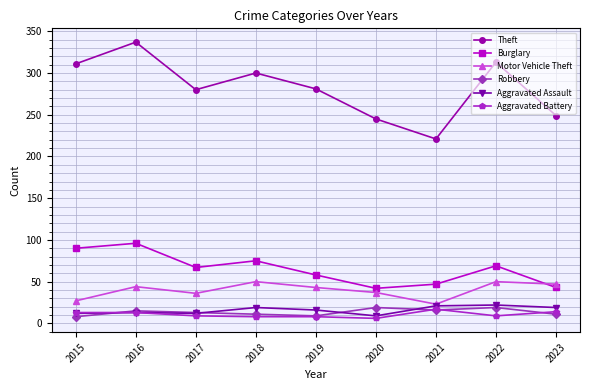

What is the difference between the maximum and minimum values in the Theft series?

116